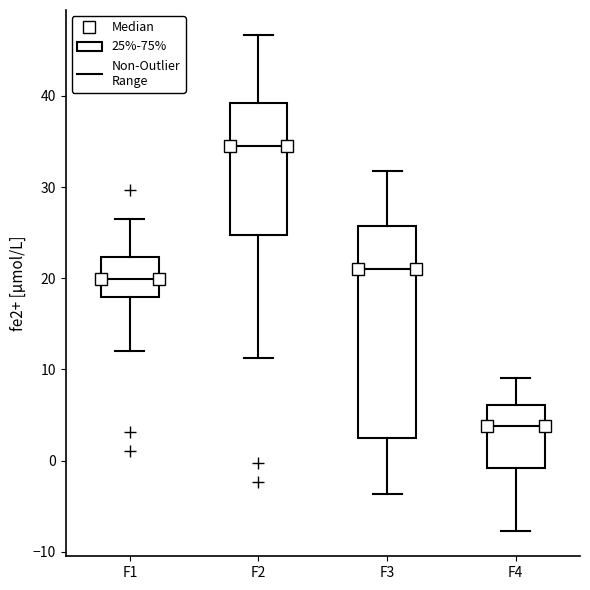

Where is the upper edge of the box for F3 on the y-axis? The values are not printed on the chart, so give them approximately, as read against the axis.

26